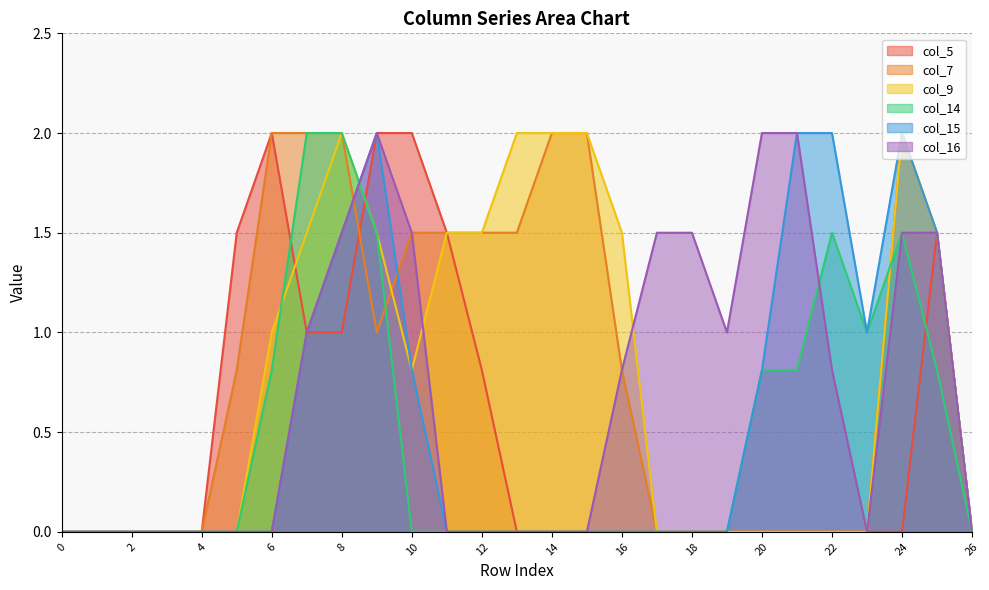

What is the difference between the maximum and minimum values in the col_14 series?

2.0